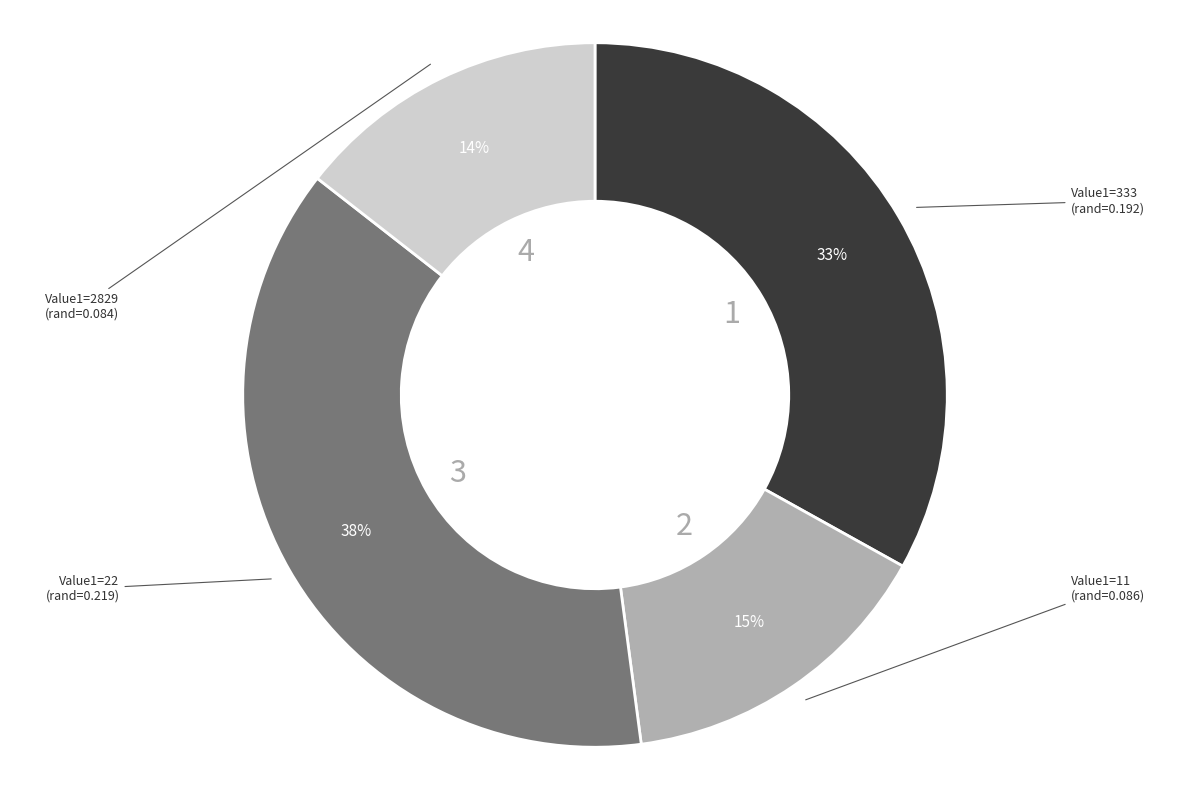

Is there any slice that represents more than half of the pie?

No